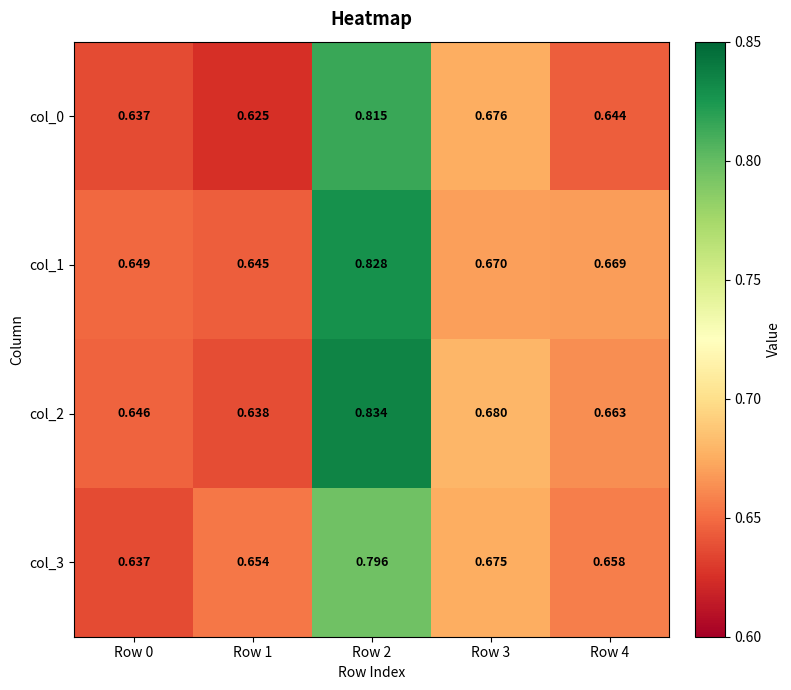

Is the value of col_2 at Row 1 greater than the value of col_0 at Row 4?

No